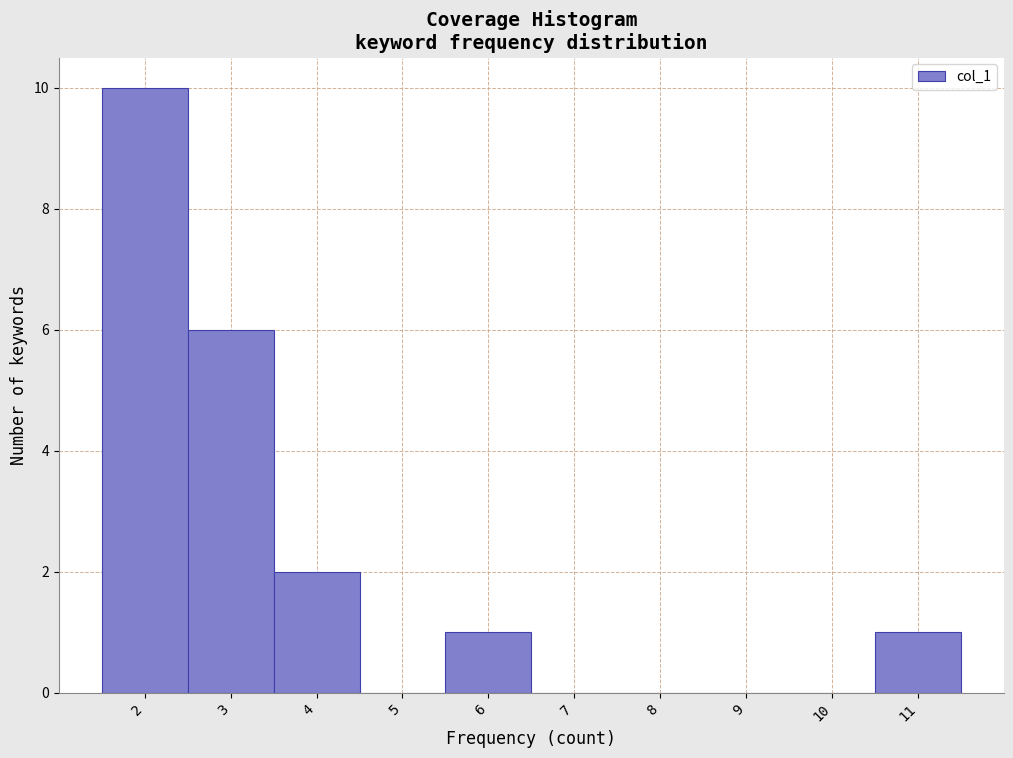

Over which range of the x-axis is the bar tallest?

1.5 to 2.5